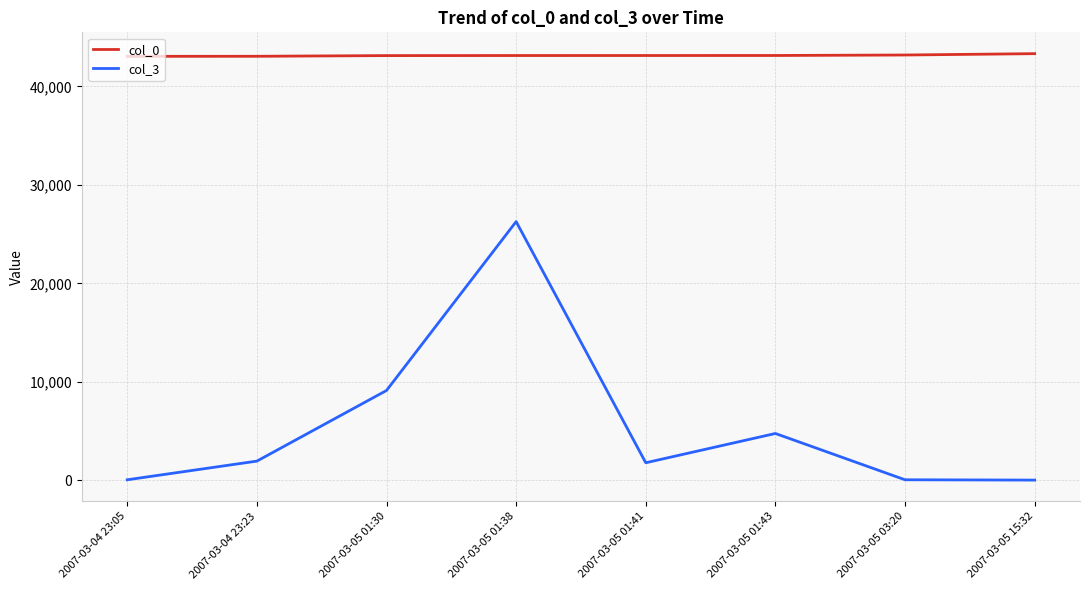

True or false: col_0 and col_3 intersect in this chart.

False